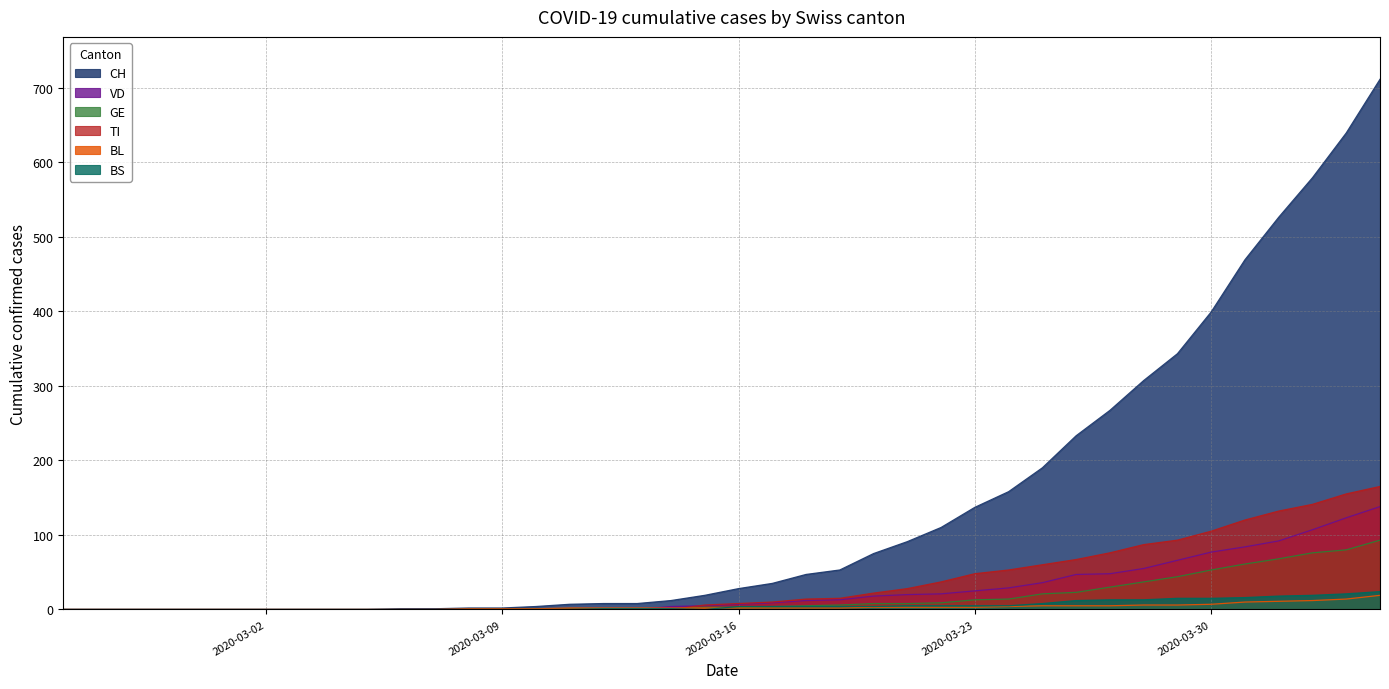

Which series has the largest total across all categories?

CH